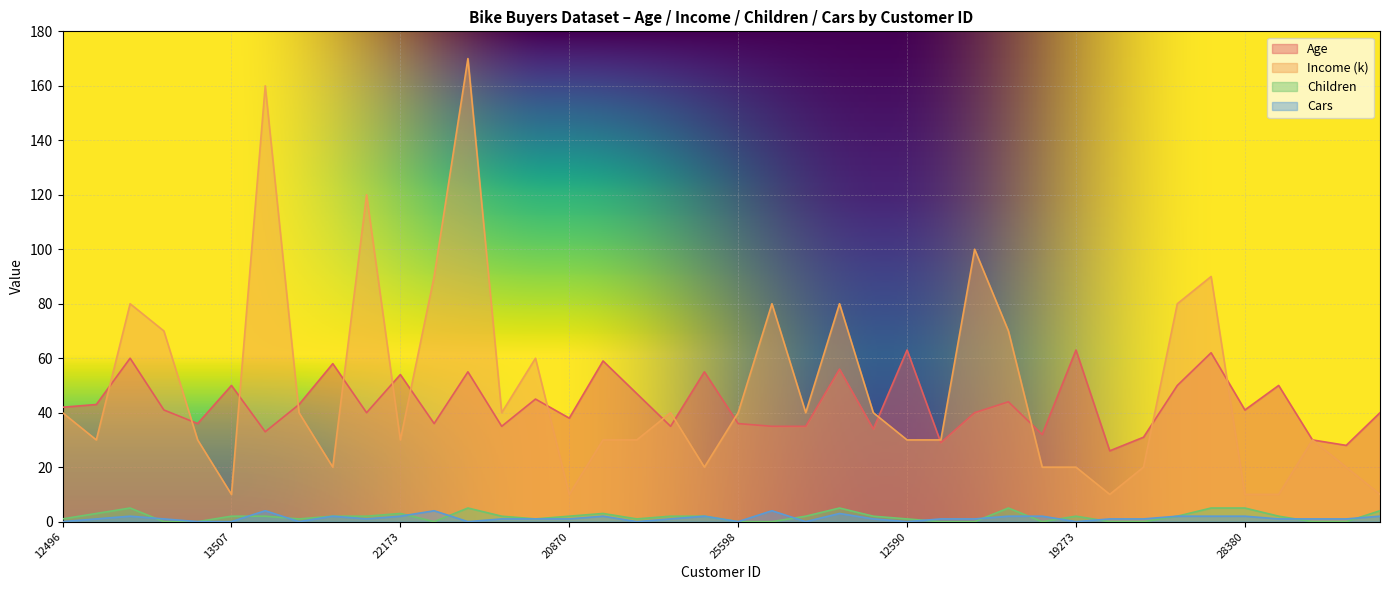

What is the label of the 8th point from the right?

20942